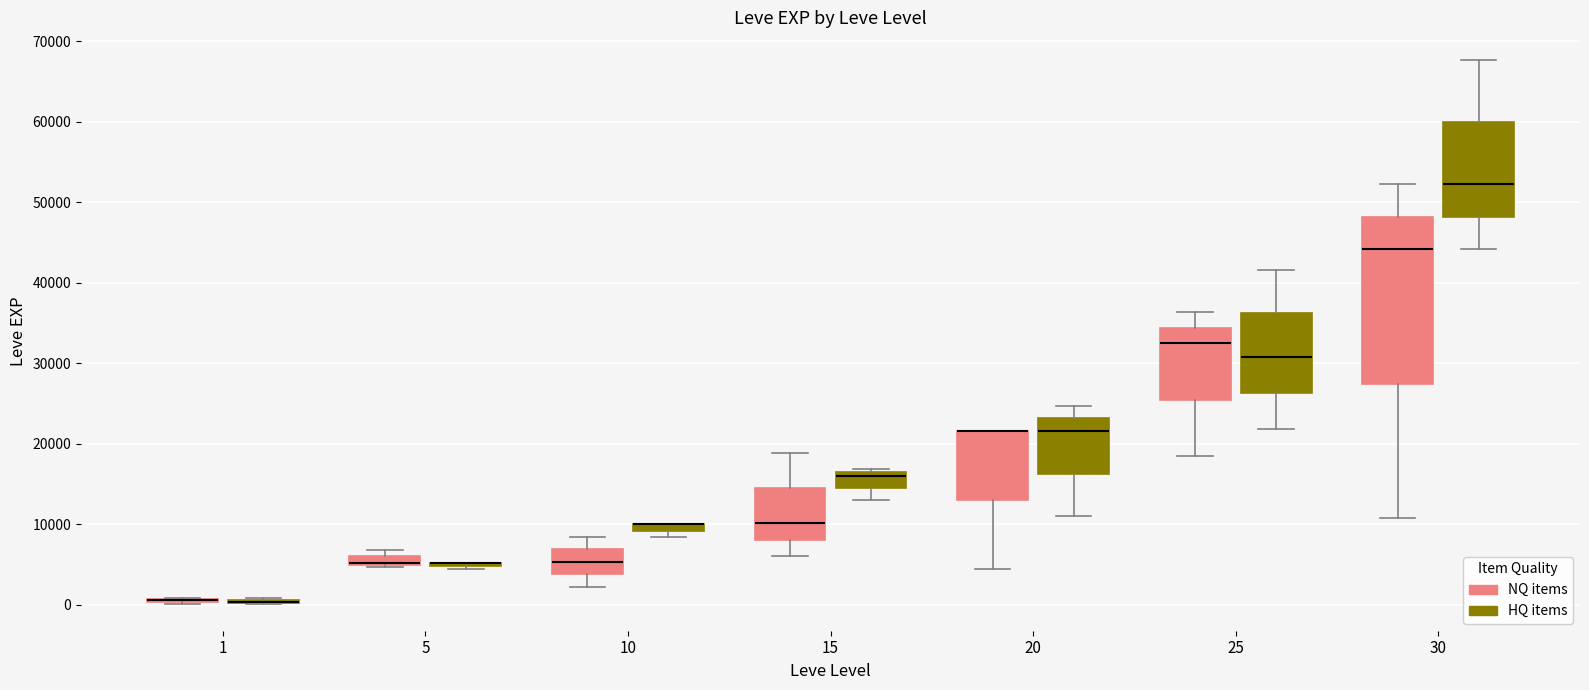

Comparing the boxes themselves (not the whiskers), which one is the tallest?

30 (NQ items)